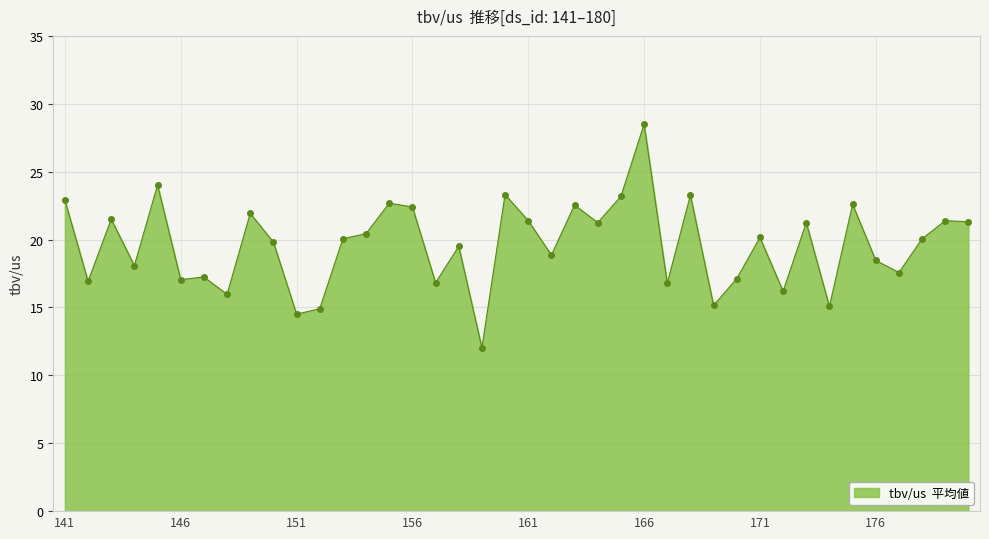

What is the smallest value displayed?

12.0